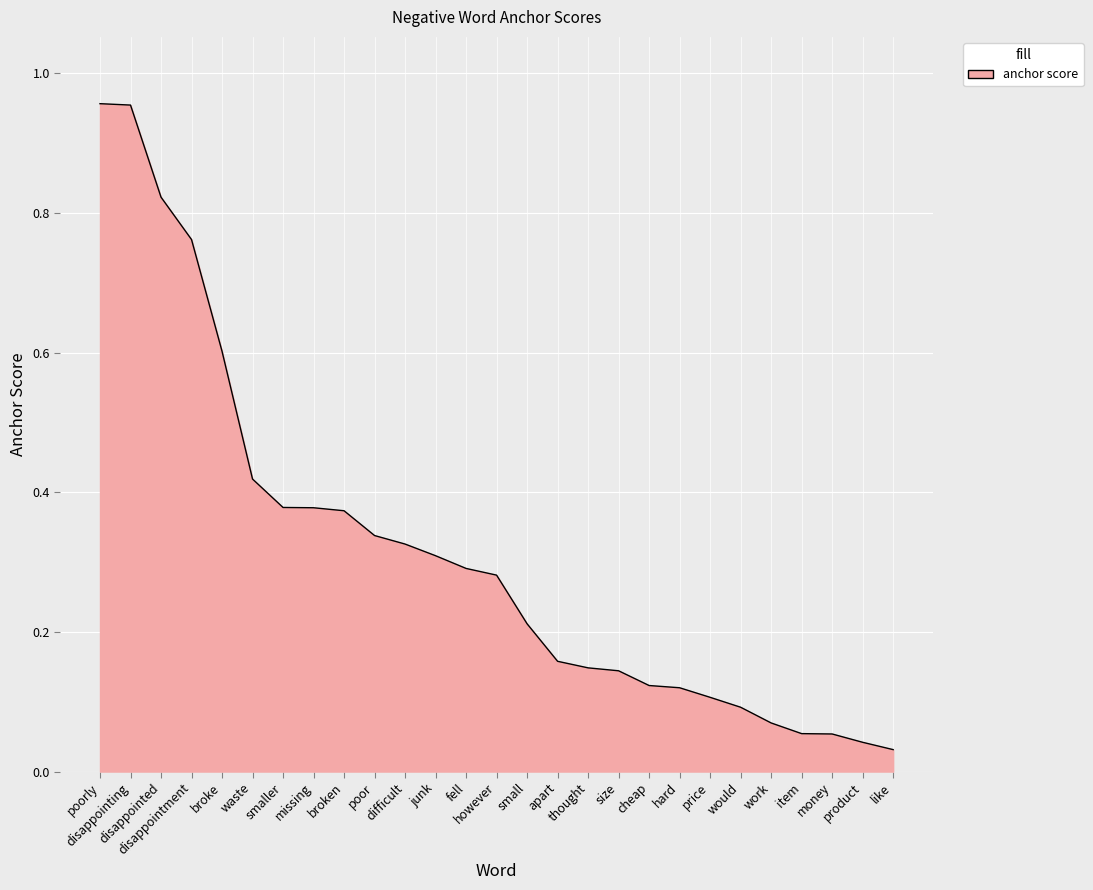

Reading left to right, list all the values displayed in this chart.

poorly=1.0	disappointing=1.0	disappointed=0.8	disappointment=0.8	broke=0.6	waste=0.4	smaller=0.4	missing=0.4	broken=0.4	poor=0.3	difficult=0.3	junk=0.3	fell=0.3	however=0.3	small=0.2	apart=0.2	thought=0.1	size=0.1	cheap=0.1	hard=0.1	price=0.1	would=0.1	work=0.1	item=0.1	money=0.1	product=0.0	like=0.0